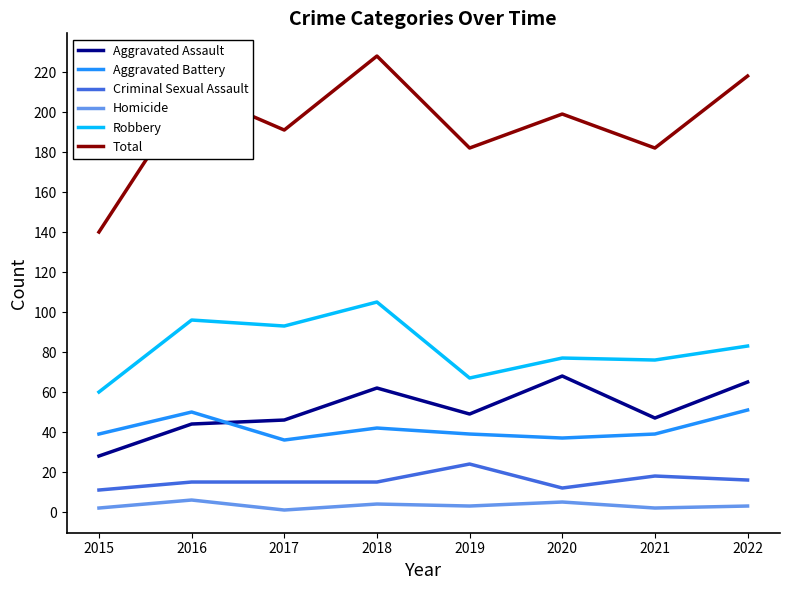

Reading right to left, transcribe all the data shown in this chart.

Aggravated Assault: 65	47	68	49	62	46	44	28
Aggravated Battery: 51	39	37	39	42	36	50	39
Criminal Sexual Assault: 16	18	12	24	15	15	15	11
Homicide: 3	2	5	3	4	1	6	2
Robbery: 83	76	77	67	105	93	96	60
Total: 218	182	199	182	228	191	211	140